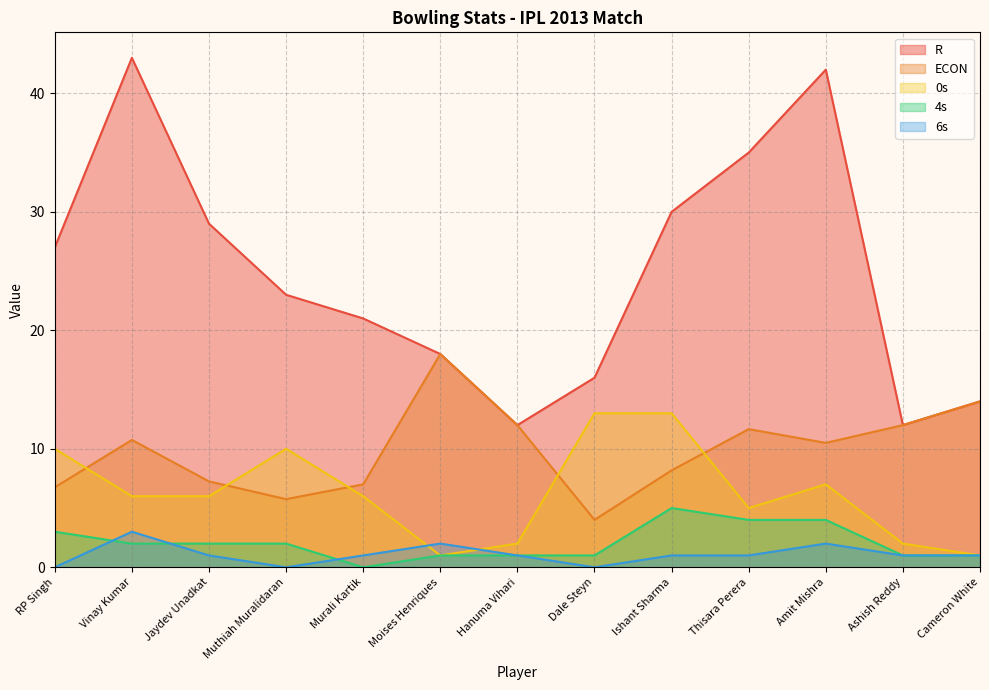

How many categories are shown in the chart?

13